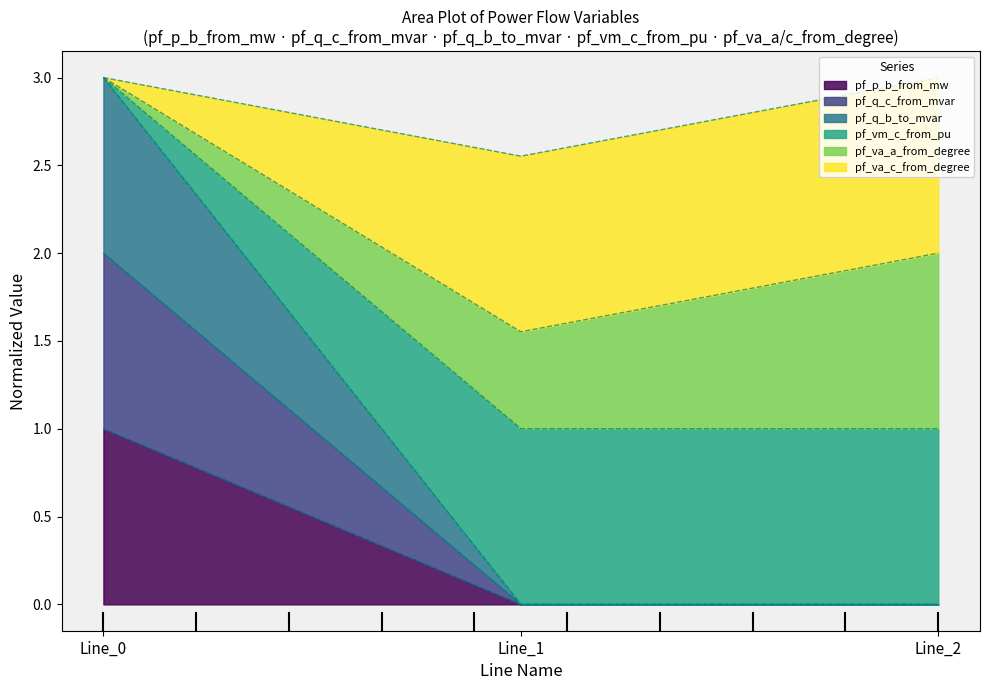

Does the chart display data point markers on the line(s)?

No